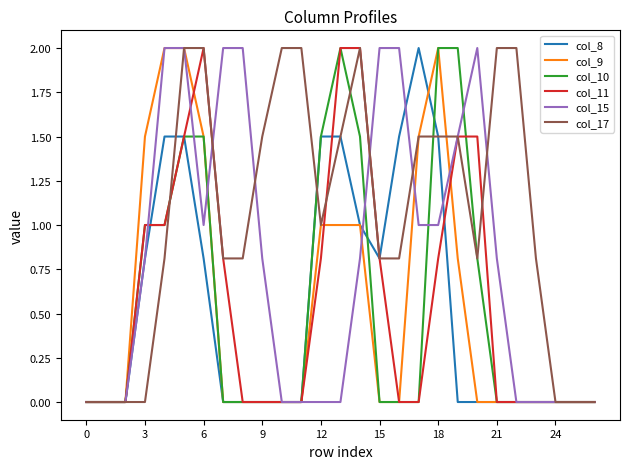

What is the greatest value displayed?

2.0